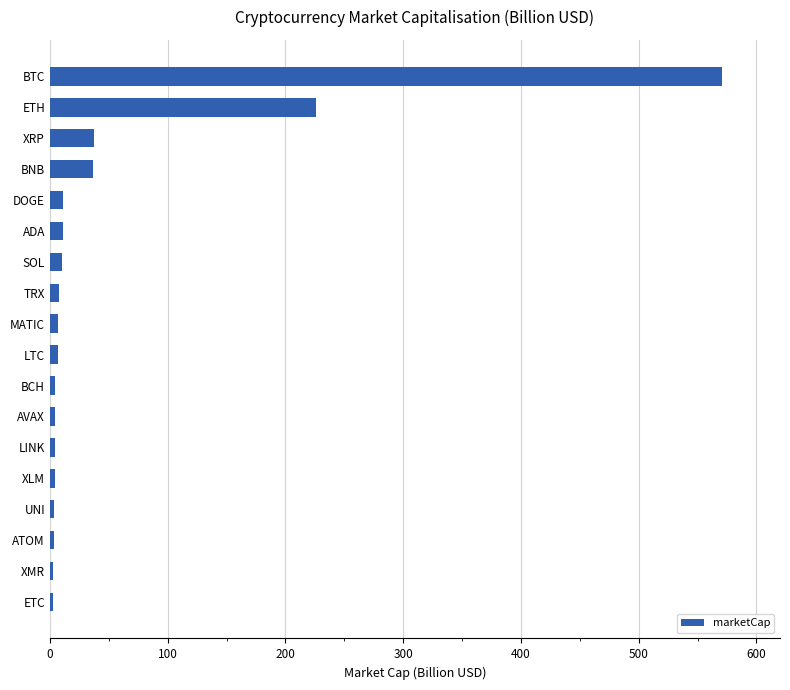

Where is the data nearest to the value 286?

ETH